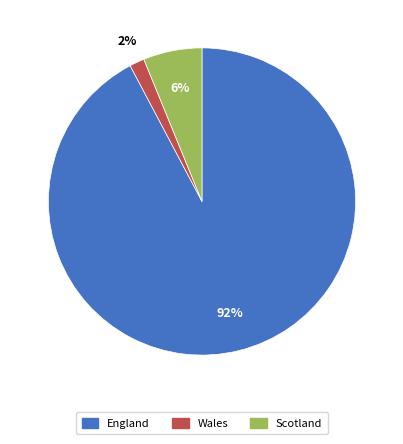

To the nearest percent, what is the average slice percentage?

33%